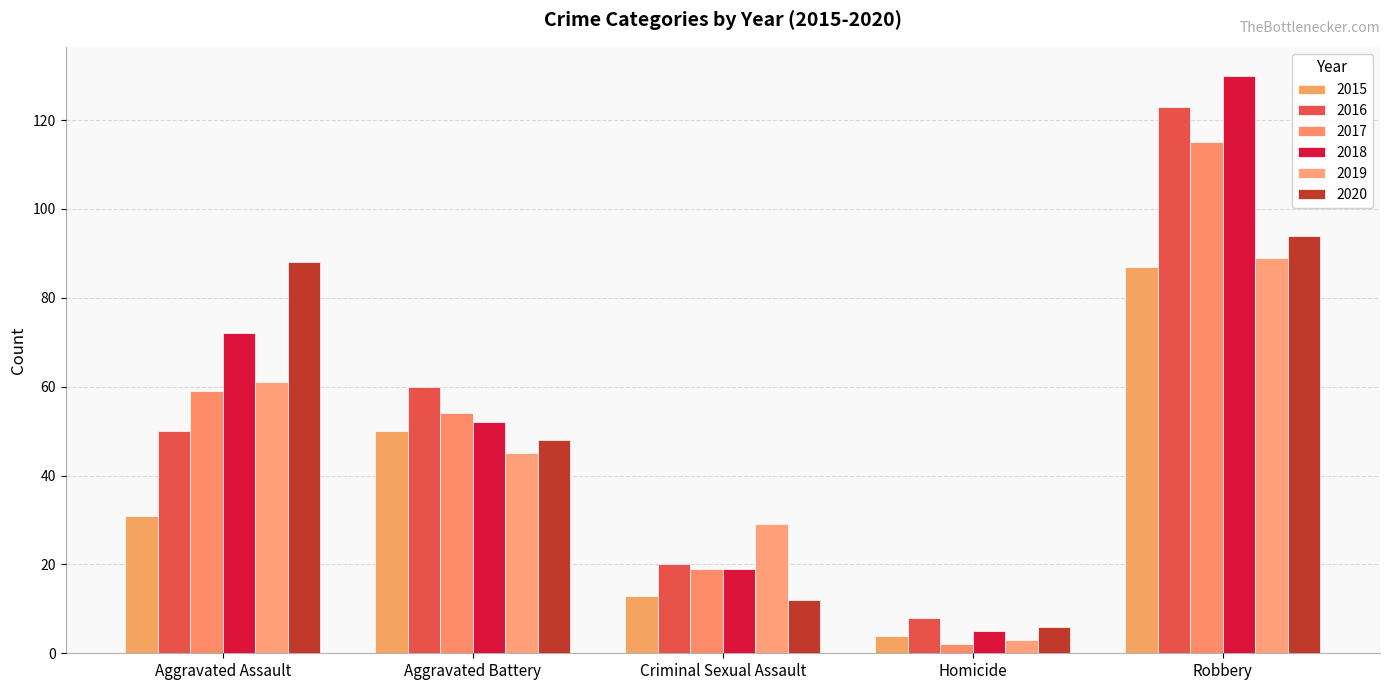

What is the minimum value shown in the chart?

2